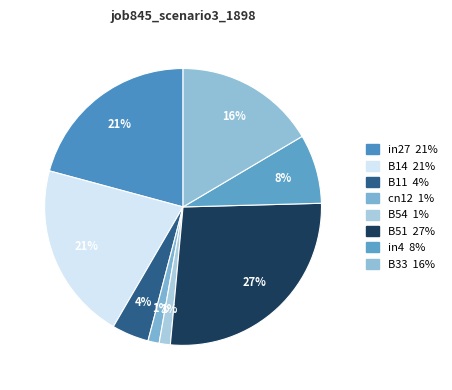

Which slice is the smallest?

cn12